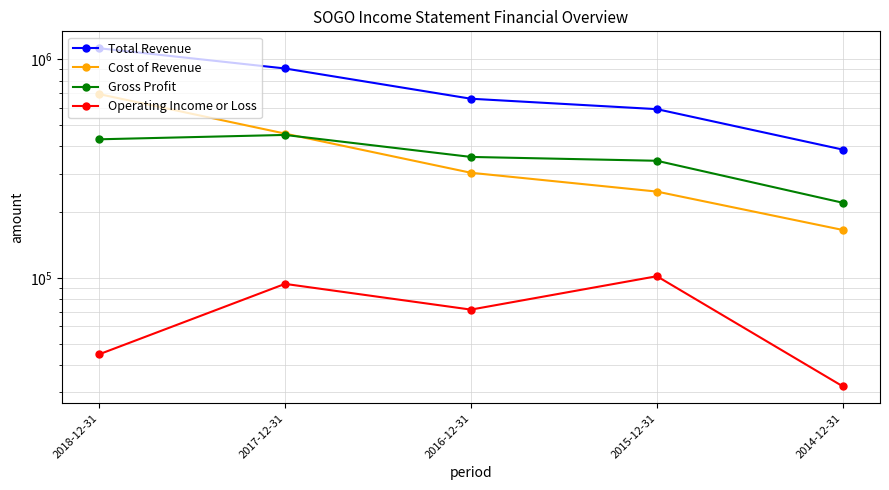

True or false: Gross Profit and Total Revenue cross at least once.

False